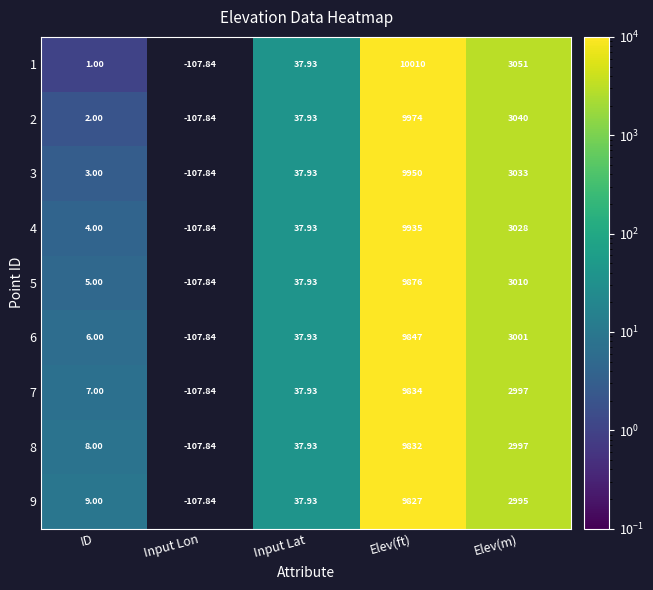

How many series are shown in this chart?

9